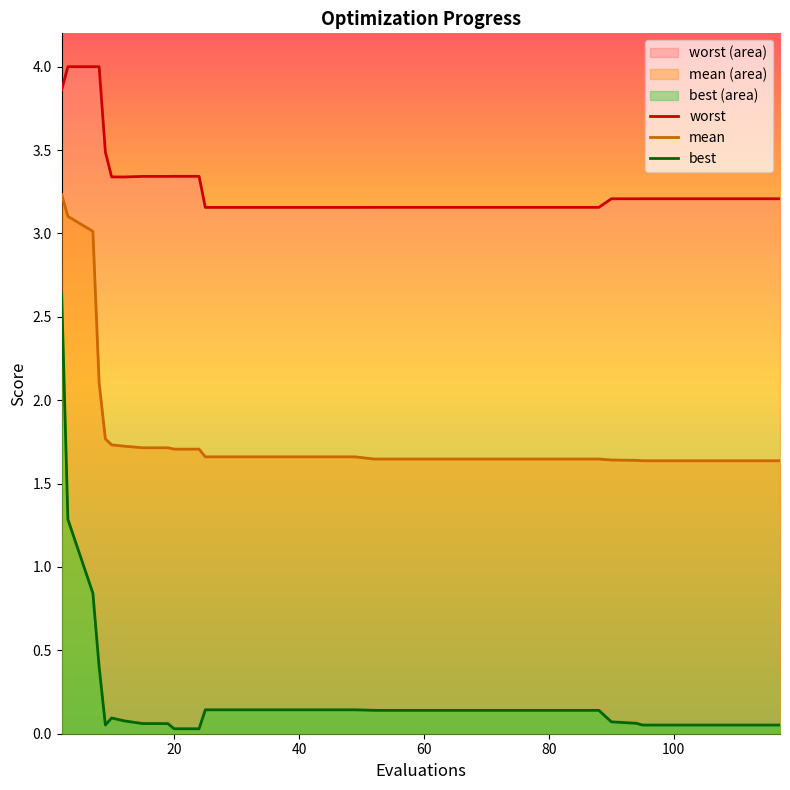

What is the greatest value displayed?

4.0